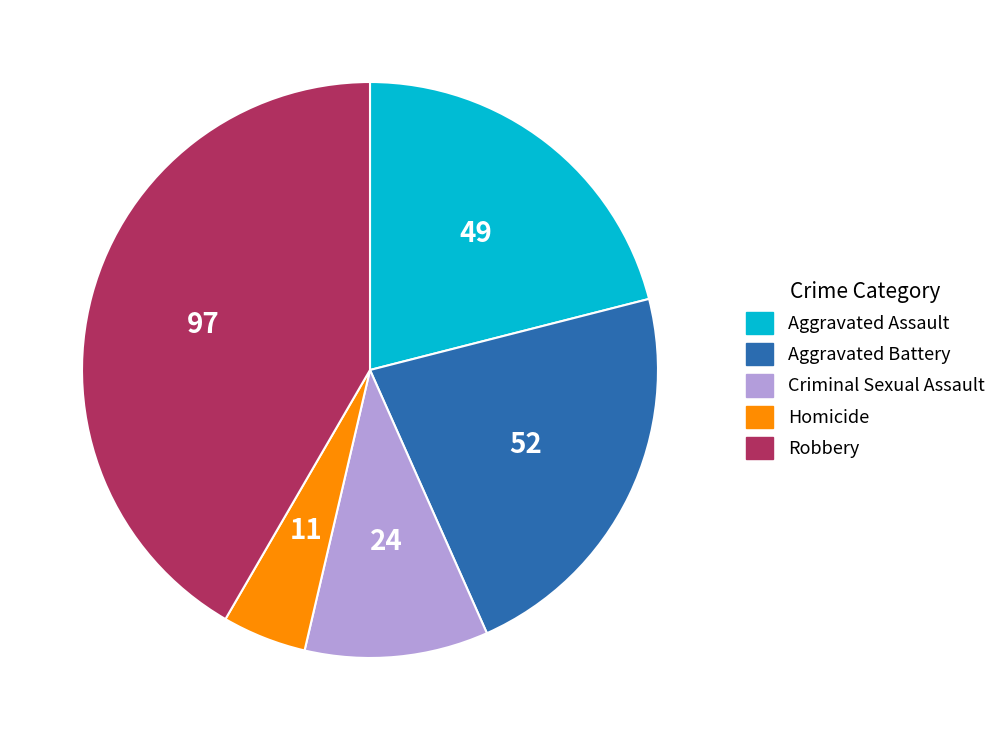

Is there any slice that represents more than half of the pie?

No